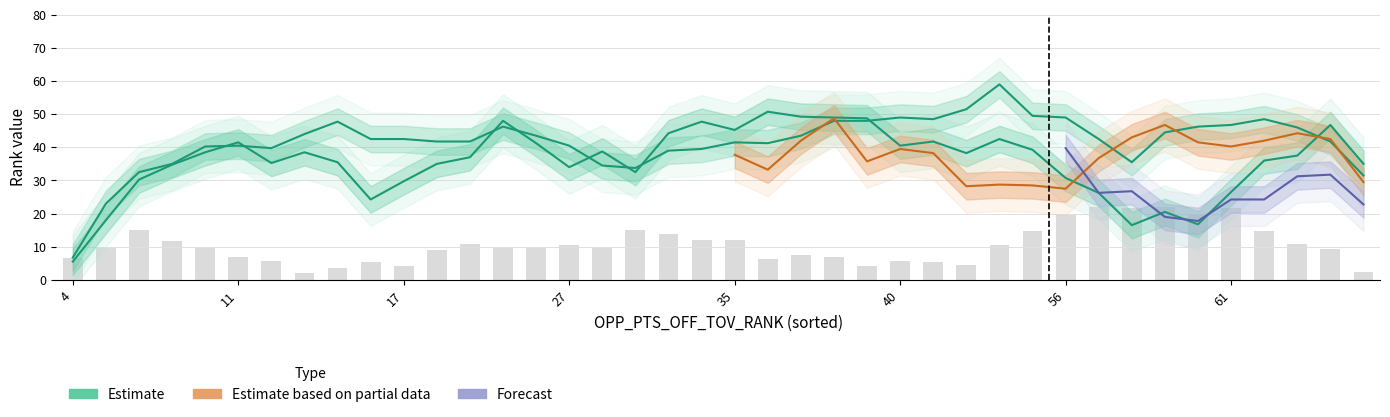

Does the chart contain stacked bars?

No